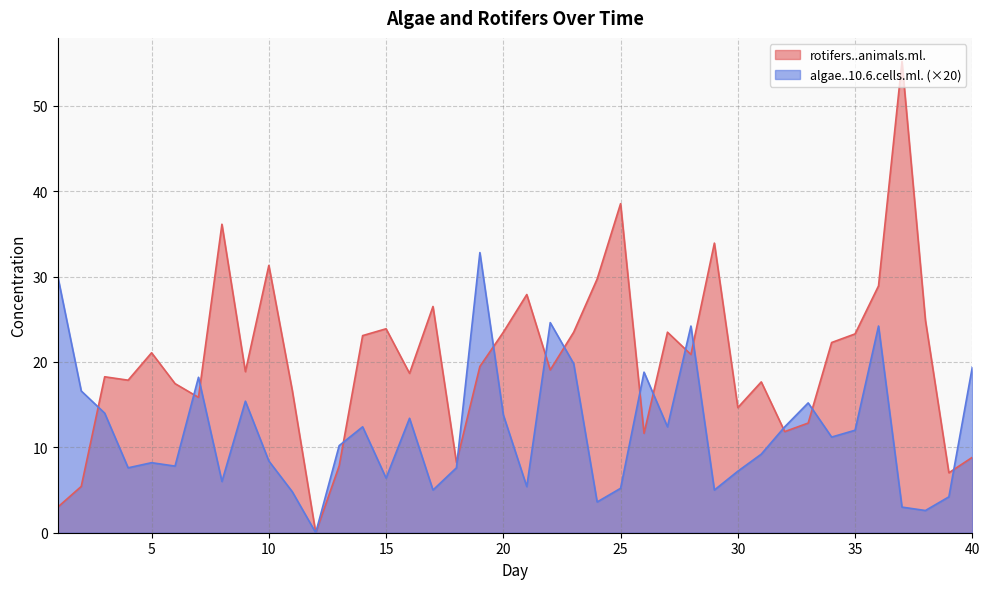

List the series in order of their peak value, highest first.

rotifers..animals.ml., algae..10.6.cells.ml. (×20)